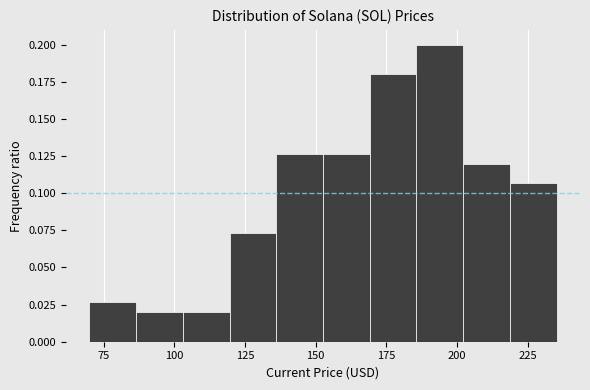

Around what value on the x-axis is the tallest bar? Give the approximate position of its centre, as read against the axis.

195